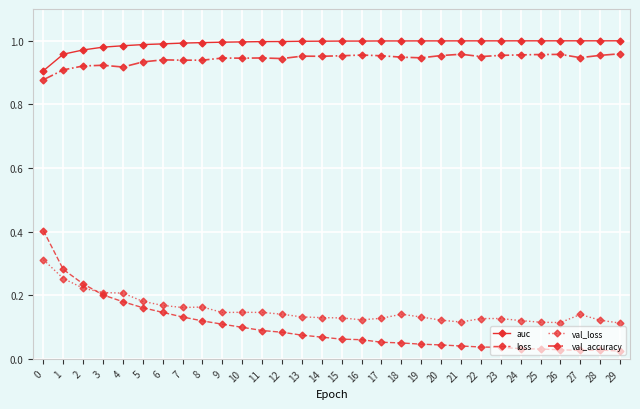

True or false: auc has more than 1 interior local peaks.

True